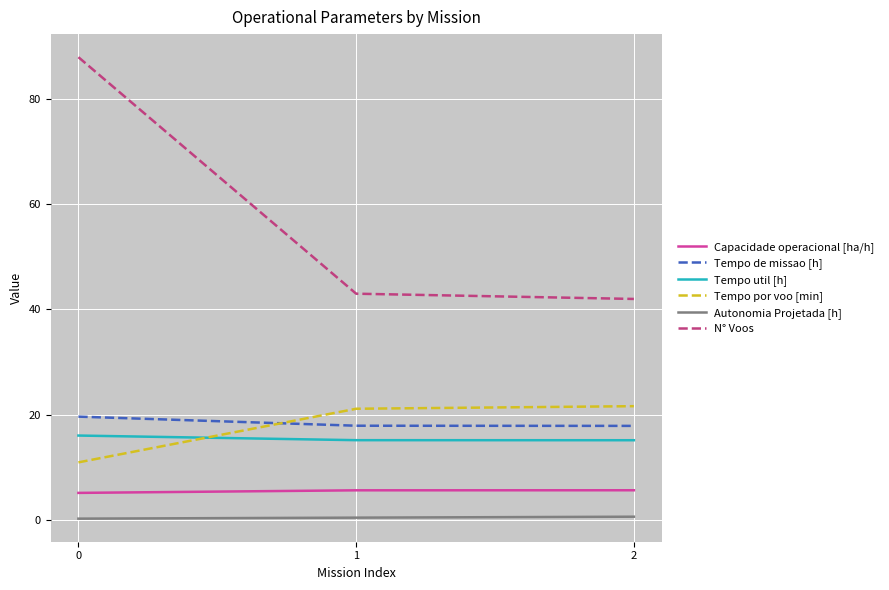

Rank the series by their maximum value, from highest to lowest.

N° Voos, Tempo por voo [min], Tempo de missao [h], Tempo util [h], Capacidade operacional [ha/h], Autonomia Projetada [h]